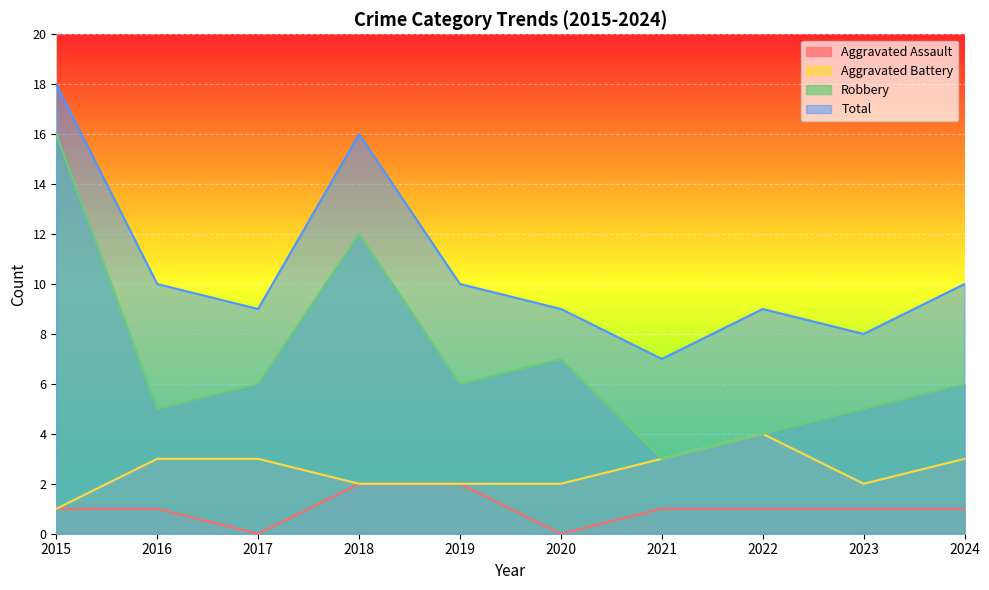

True or false: Robbery and Aggravated Assault cross at least once.

False